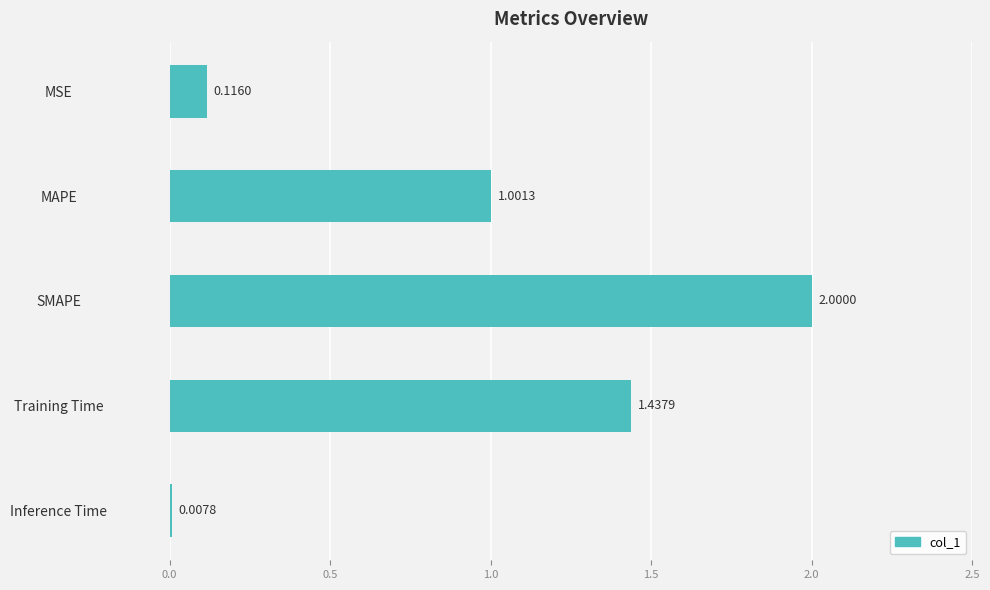

What is the label of the 3rd bar from the top?

SMAPE